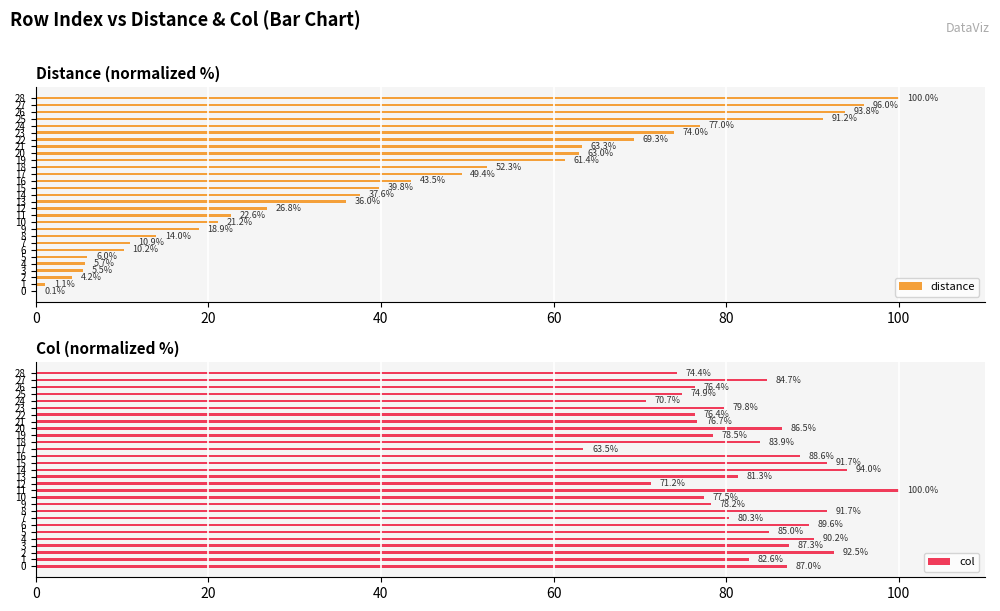

The value of col at 10 is 77.5. True or false?

True